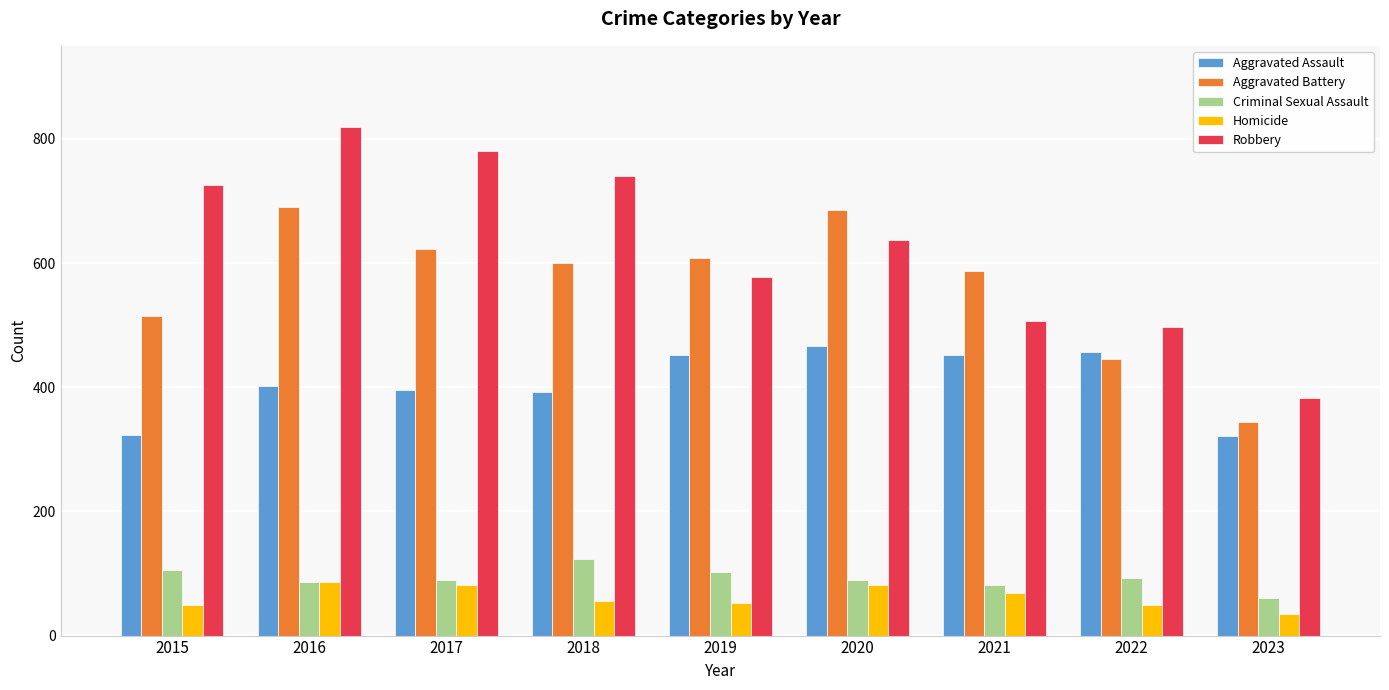

Which series changed the most between 2019 and 2022?

Aggravated Battery